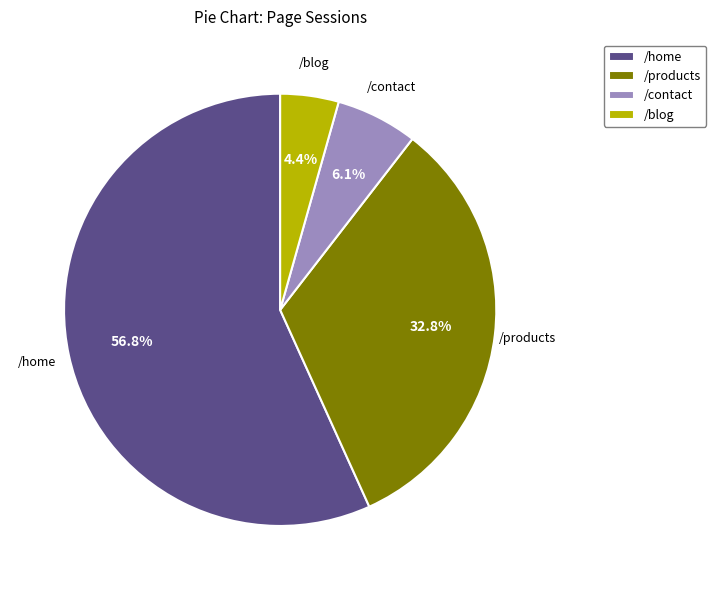

What percentage is the /blog slice, to the nearest percent?

4%